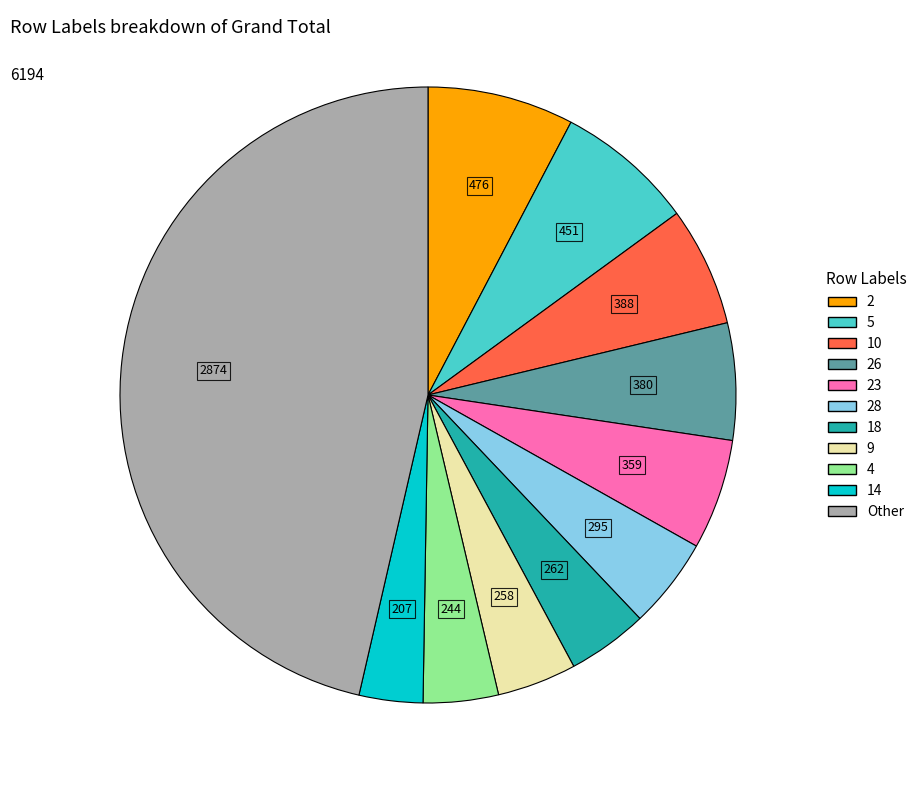

Is there a majority slice in this chart?

No